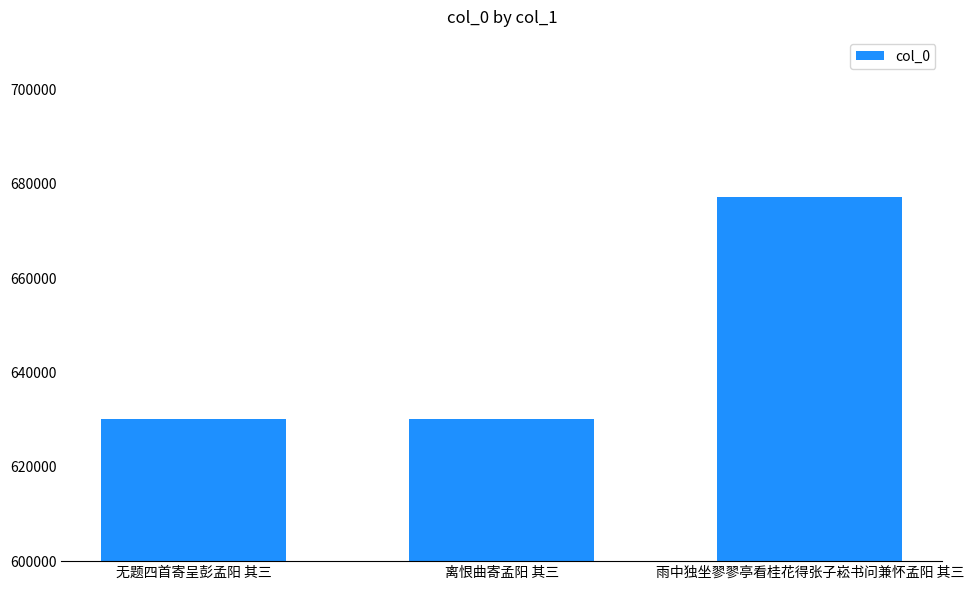

What value does the data have at 雨中独坐翏翏亭看桂花得张子崧书问兼怀孟阳 其三?

677303